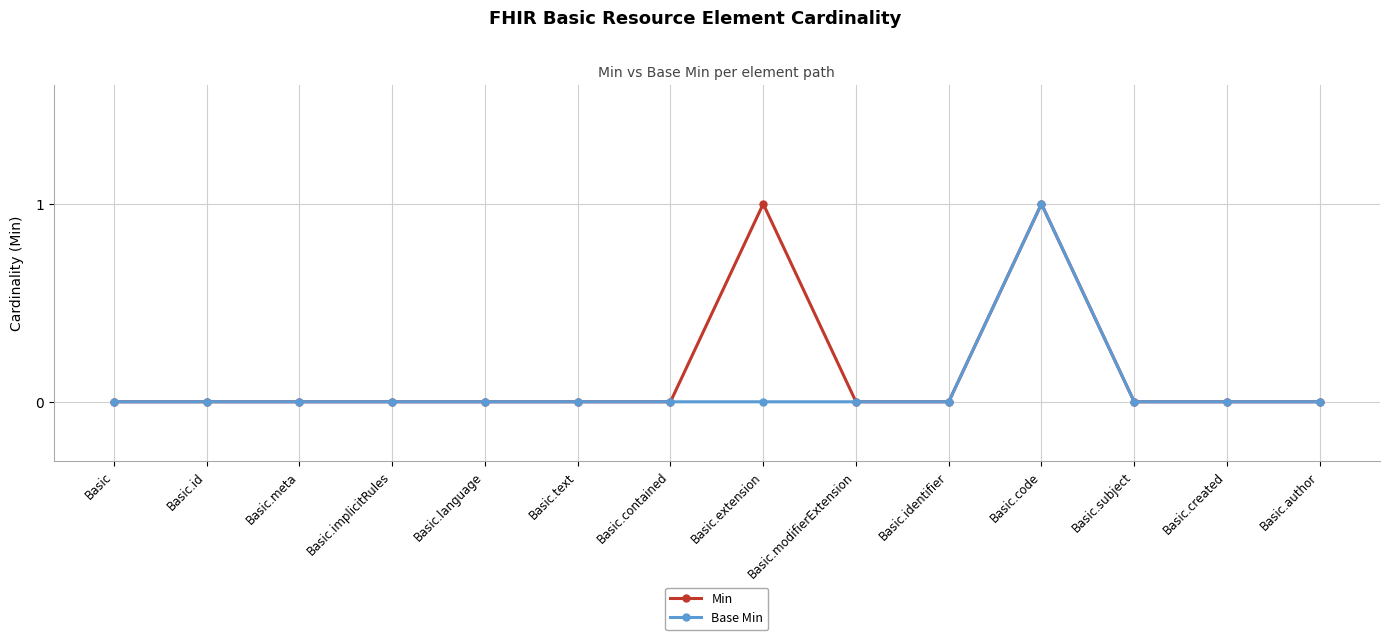

Is this an area chart (filled region under the line)?

No